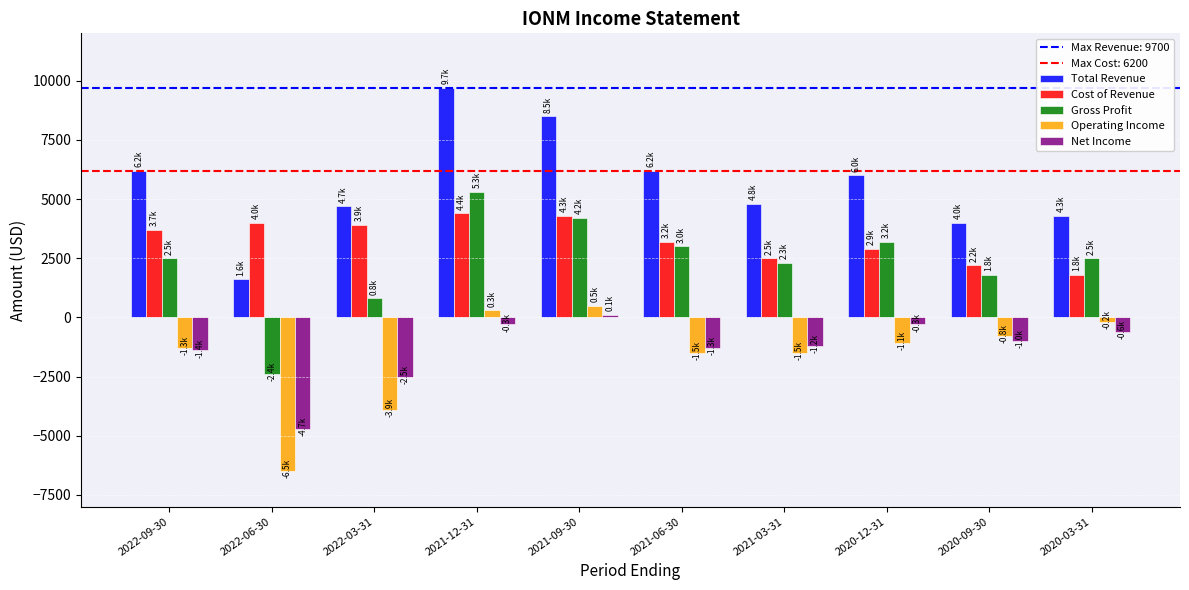

Reading left to right, list all the values displayed in this chart.

Total Revenue: 2022-09-30=6200	2022-06-30=1600	2022-03-31=4700	2021-12-31=9700	2021-09-30=8500	2021-06-30=6200	2021-03-31=4800	2020-12-31=6000	2020-09-30=4000	2020-03-31=4300
Cost of Revenue: 2022-09-30=3700	2022-06-30=4000	2022-03-31=3900	2021-12-31=4400	2021-09-30=4300	2021-06-30=3200	2021-03-31=2500	2020-12-31=2900	2020-09-30=2200	2020-03-31=1800
Gross Profit: 2022-09-30=2500	2022-06-30=-2400	2022-03-31=800	2021-12-31=5300	2021-09-30=4200	2021-06-30=3000	2021-03-31=2300	2020-12-31=3200	2020-09-30=1800	2020-03-31=2500
Operating Income: 2022-09-30=-1300	2022-06-30=-6500	2022-03-31=-3900	2021-12-31=300	2021-09-30=500	2021-06-30=-1500	2021-03-31=-1500	2020-12-31=-1100	2020-09-30=-800	2020-03-31=-200
Net Income: 2022-09-30=-1400	2022-06-30=-4700	2022-03-31=-2500	2021-12-31=-300	2021-09-30=100	2021-06-30=-1300	2021-03-31=-1200	2020-12-31=-300	2020-09-30=-1000	2020-03-31=-600